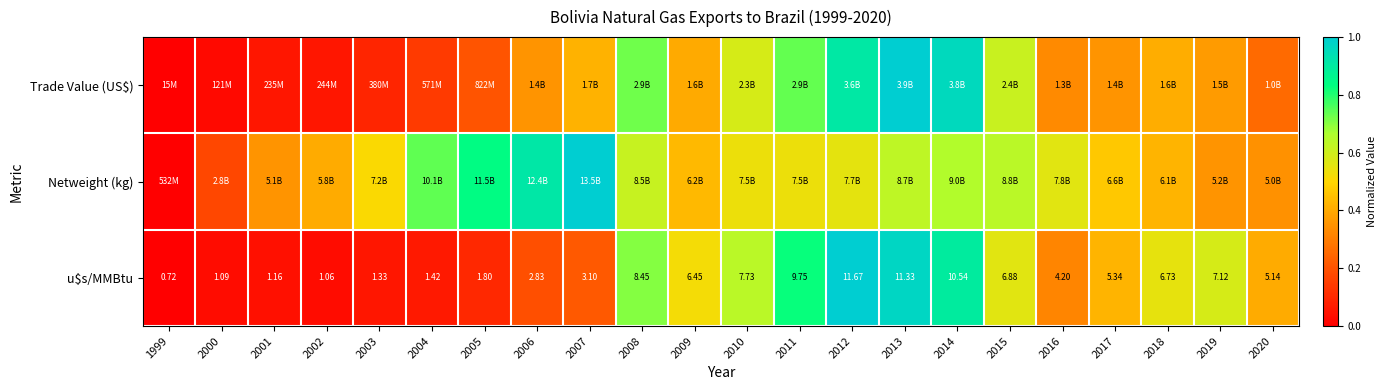

What is the sum of the u$s/MMBtu values at 2002 and 2004?

0.1